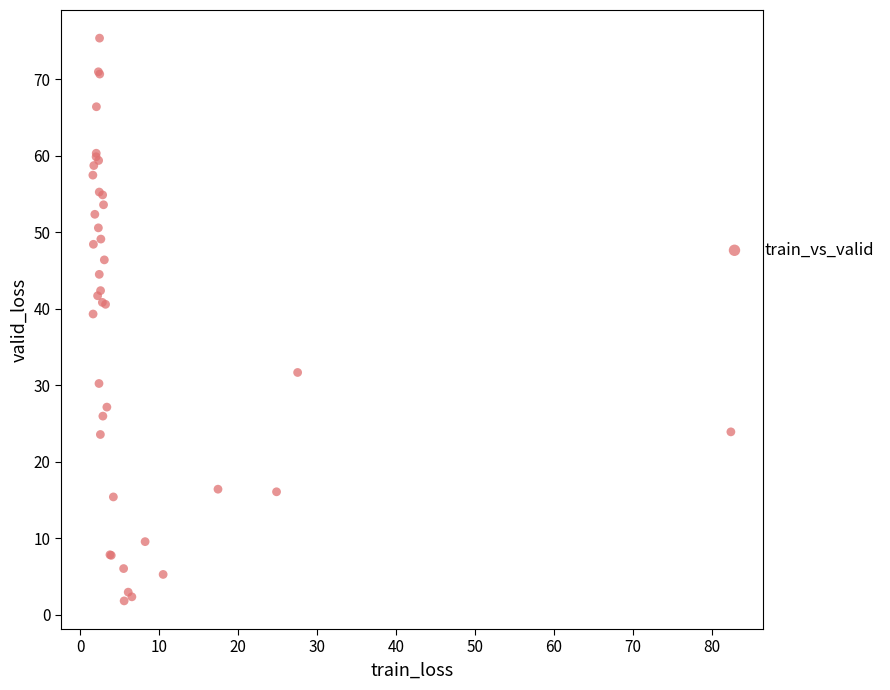

What Y value in the scatter plot is closest to 38?

39.3